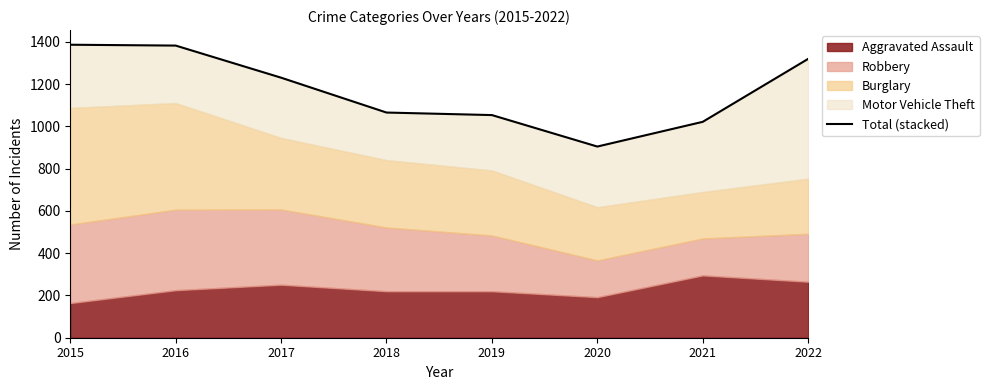

At which category does the chart reach its peak across all series?

2015